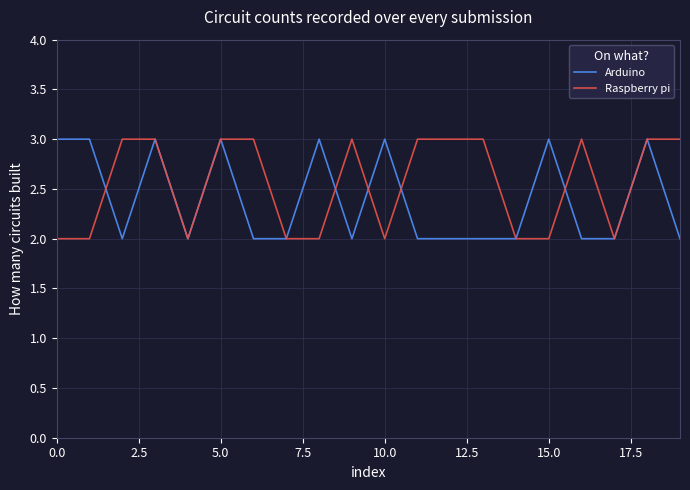

What is the highest value of the Raspberry pi series?

3